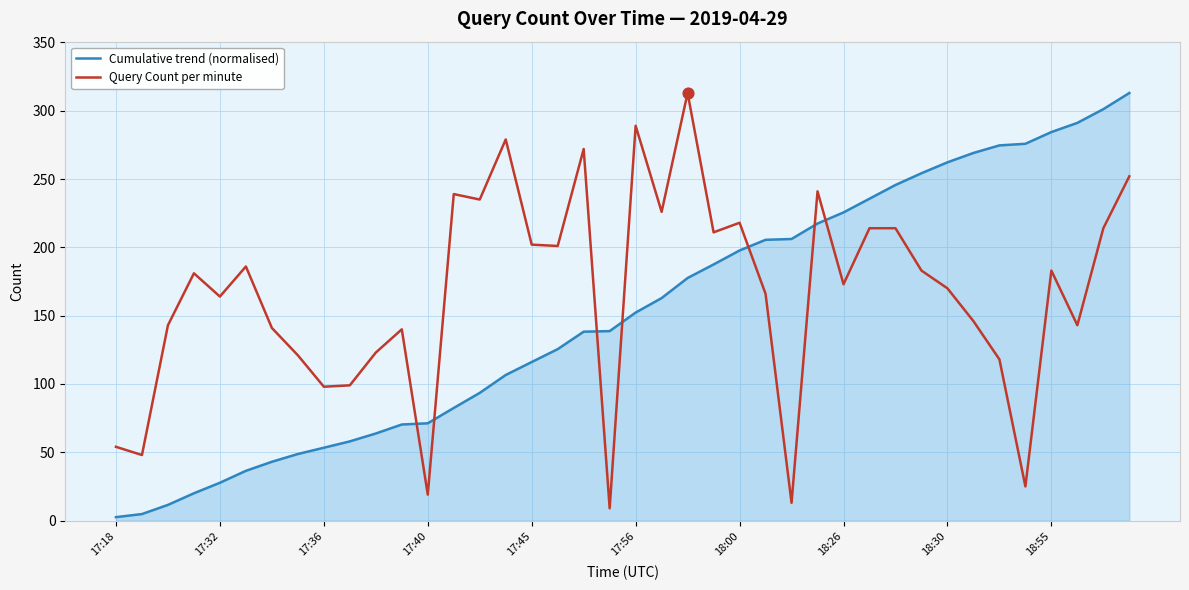

What are all the series names shown in the legend?

Cumulative trend (normalised), Query Count per minute